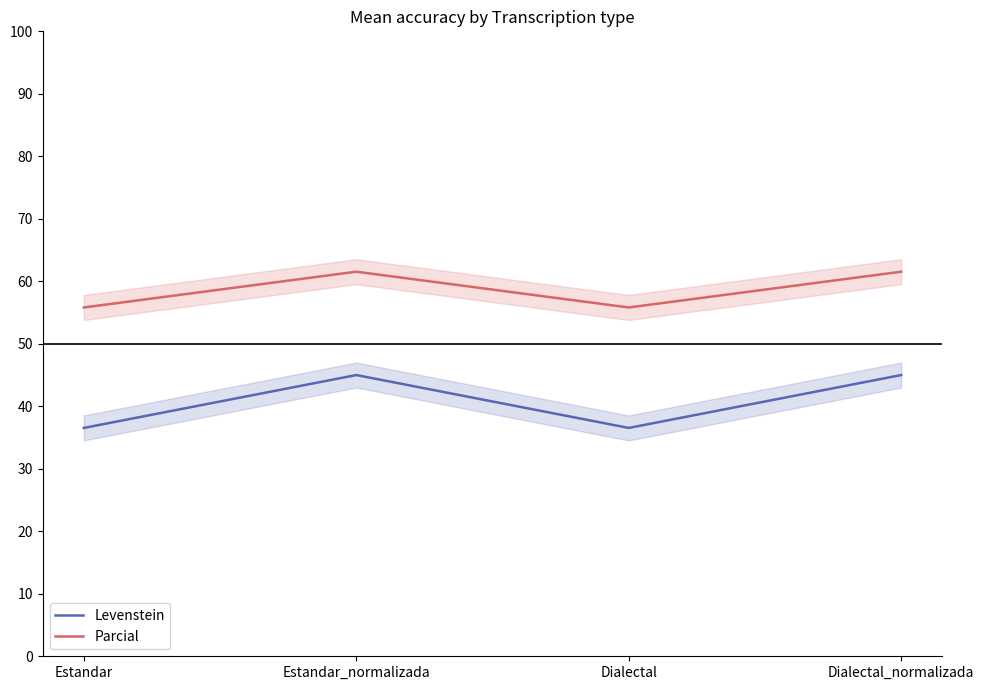

True or false: Levenstein and Parcial cross at least once.

False